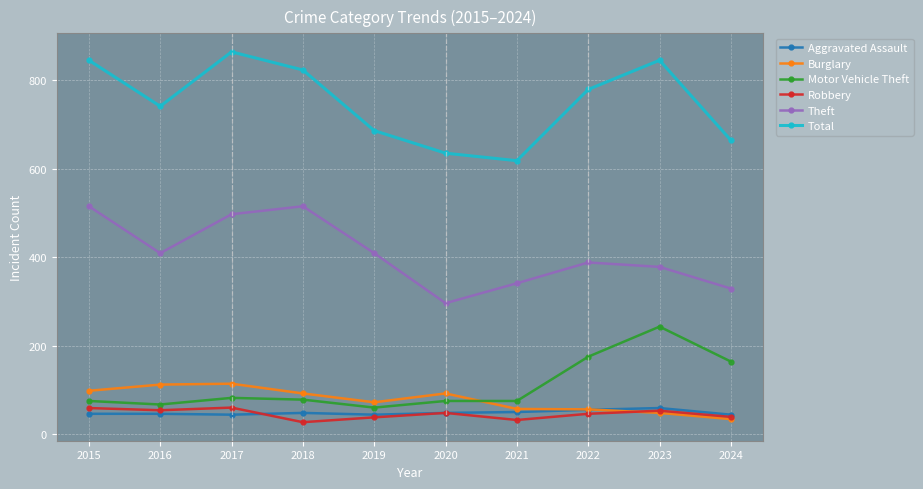

At how many categories does at least one series exceed 84?

10